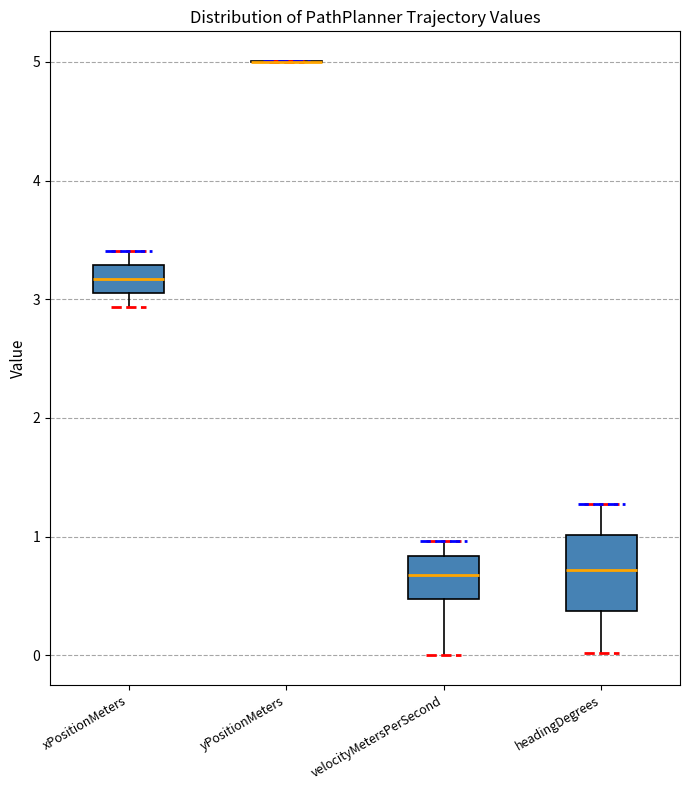

Reading left to right, read every box against the y-axis: the position of its median line, the range the box covers, and the ends of its whiskers. The values are not printed on the chart, so give them approximately, as read against the axis.

xPositionMeters: median 3.2, box 3.1 to 3.3, whiskers 2.9 to 3.4
yPositionMeters: box collapsed to a line at 5.0, whiskers 5.0 to 5.0
velocityMetersPerSecond: median 0.7, box 0.5 to 0.8, whiskers 0.0 to 1.0
headingDegrees: median 0.7, box 0.4 to 1.0, whiskers 0.0 to 1.3